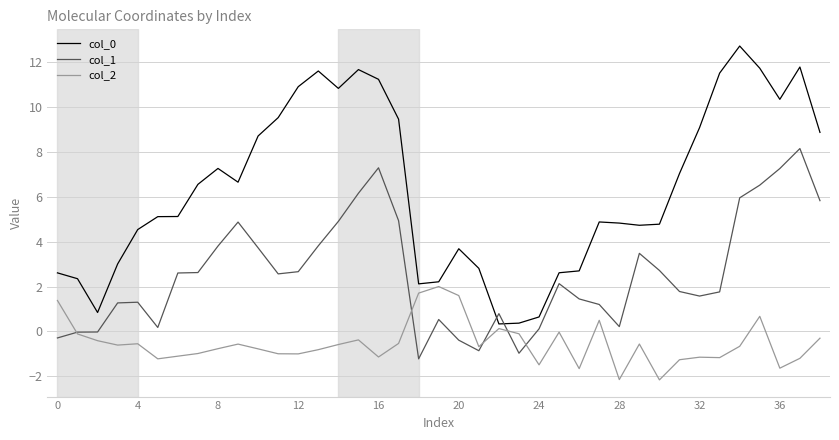

True or false: col_1 and col_0 intersect in this chart.

True